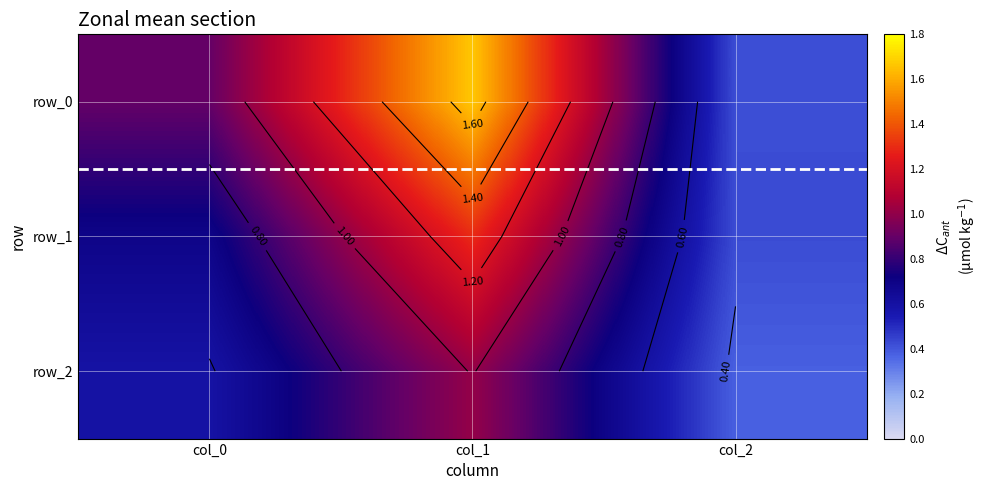

Which series has the widest spread of values?

row_0